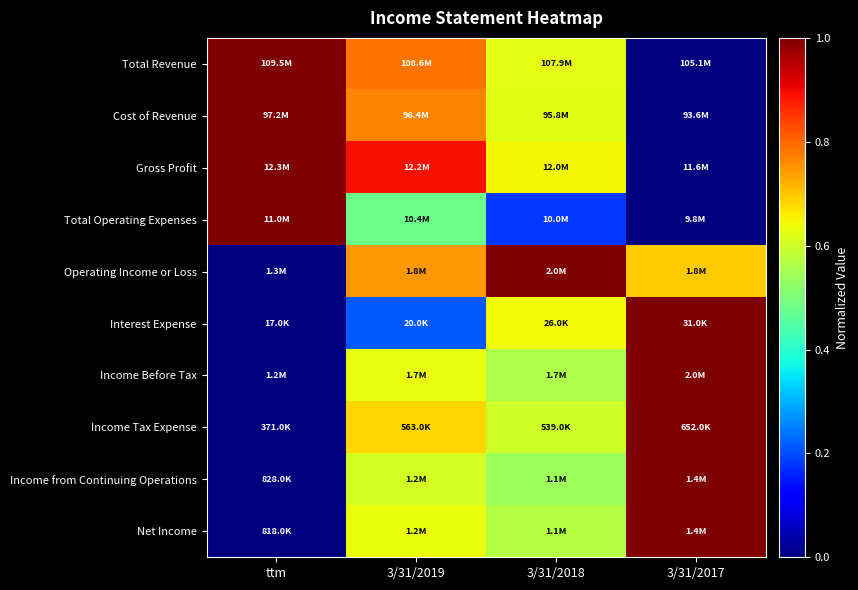

At how many categories does at least one series exceed 0?

4